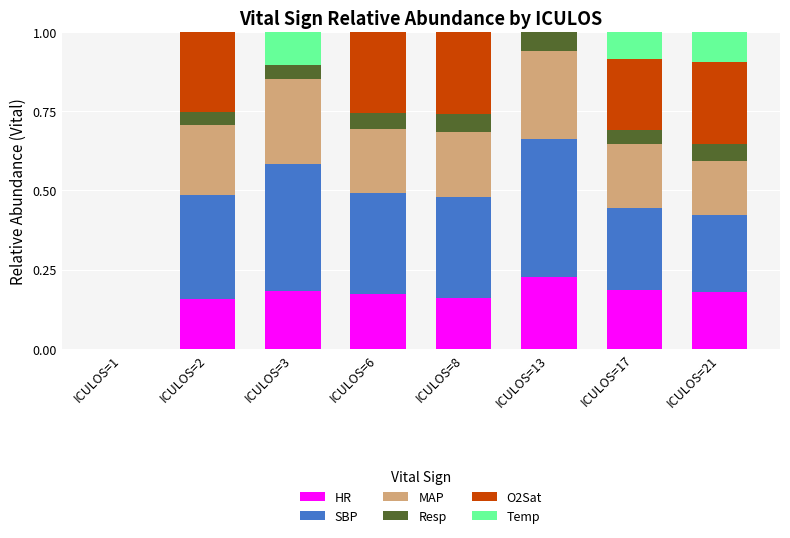

What is the total value across all series at ICULOS=8?

1.0